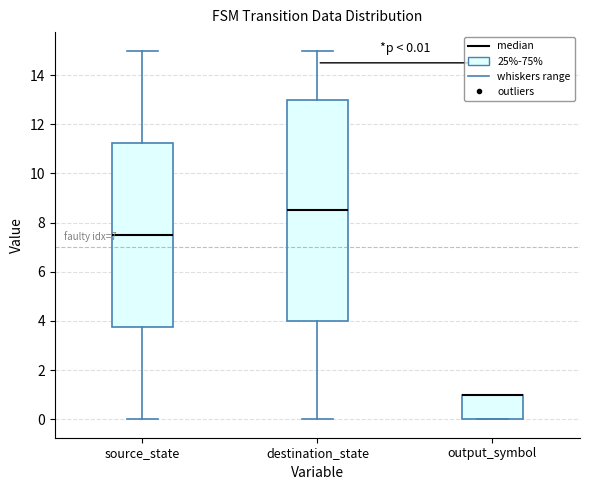

Which box is the tallest, from its lower edge to its upper edge?

destination_state